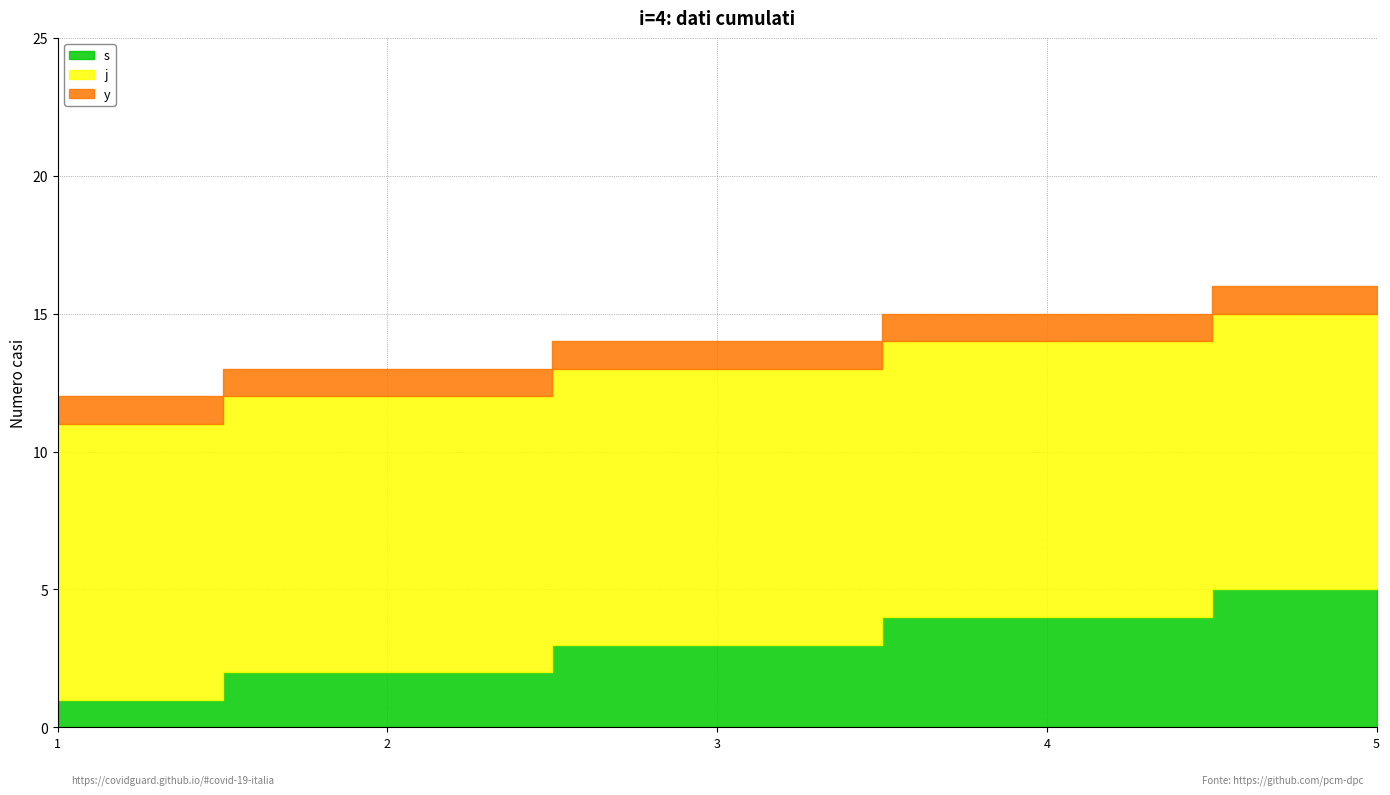

Reading left to right, transcribe all the data shown in this chart.

s: 1=1	2=2	3=3	4=4	5=5
j: 1=10	2=10	3=10	4=10	5=10
y: 1=1	2=1	3=1	4=1	5=1